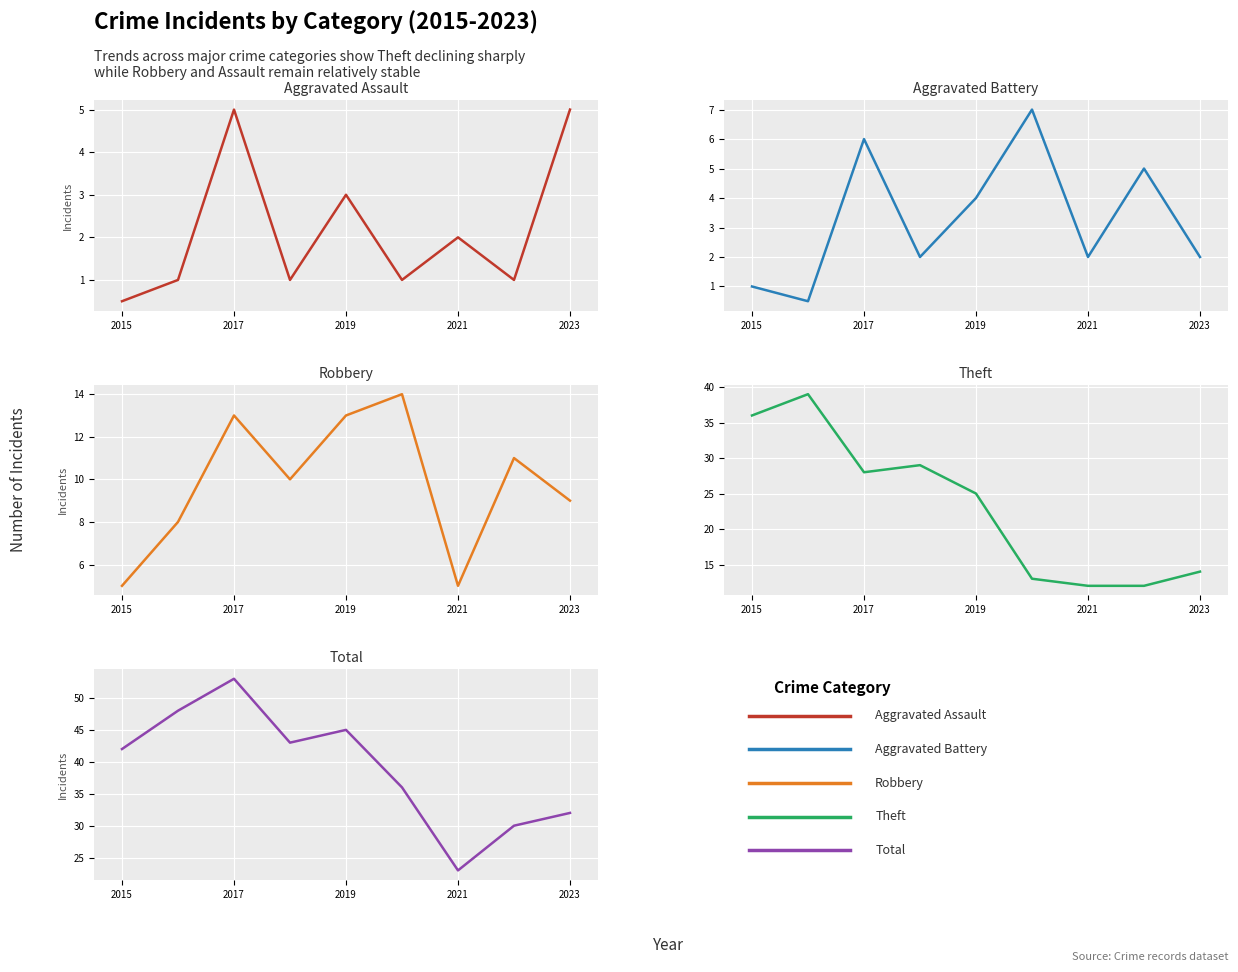

Reading left to right, what are all the values shown in this chart?

Aggravated Assault: 0.5	1.0	5.0	1.0	3.0	1.0	2.0	1.0	5.0
Aggravated Battery: 1.0	0.5	6.0	2.0	4.0	7.0	2.0	5.0	2.0
Robbery: 5.0	8.0	13.0	10.0	13.0	14.0	5.0	11.0	9.0
Theft: 36.0	39.0	28.0	29.0	25.0	13.0	12.0	12.0	14.0
Total: 42.0	48.0	53.0	43.0	45.0	36.0	23.0	30.0	32.0